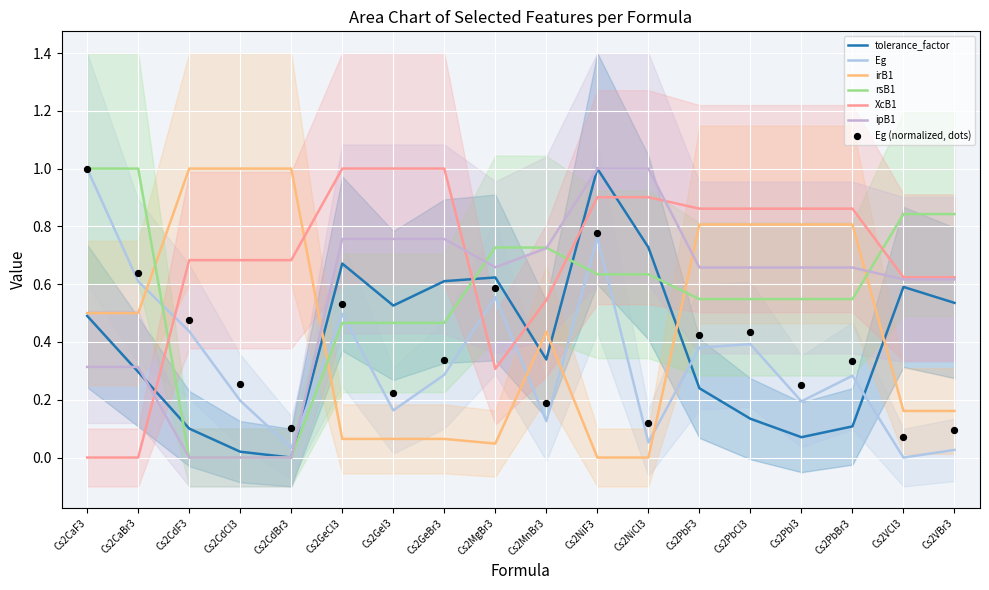

Which series has the largest total across all categories?

XcB1